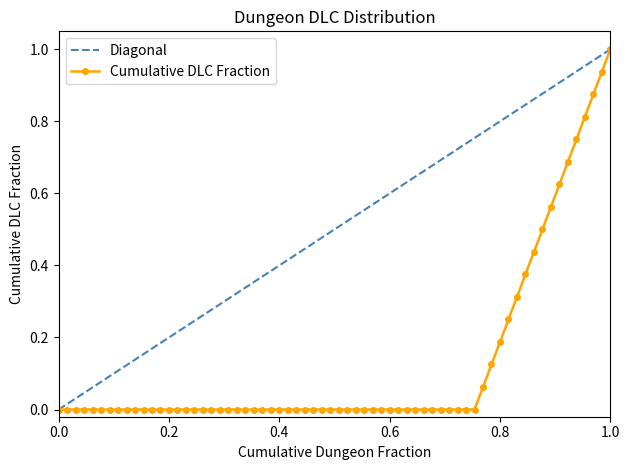

True or false: Diagonal and Cumulative DLC Fraction cross at least once.

False